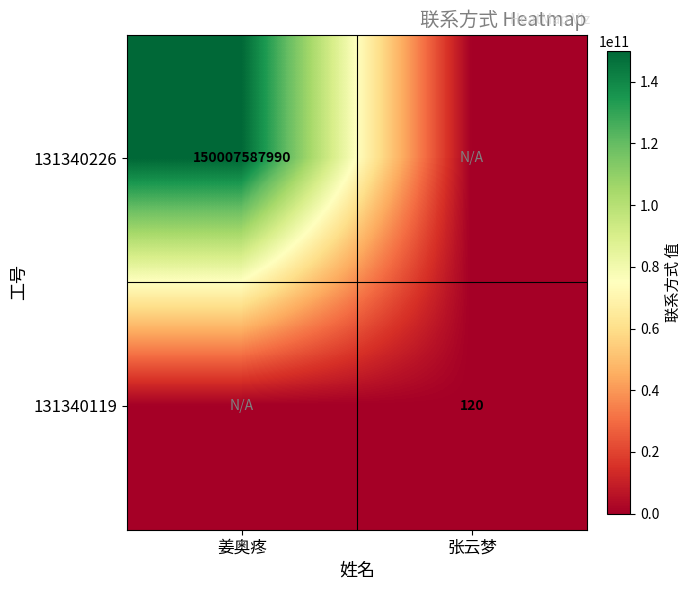

The value of 131340226 at 姜奥疼 is 212228570820. True or false?

False